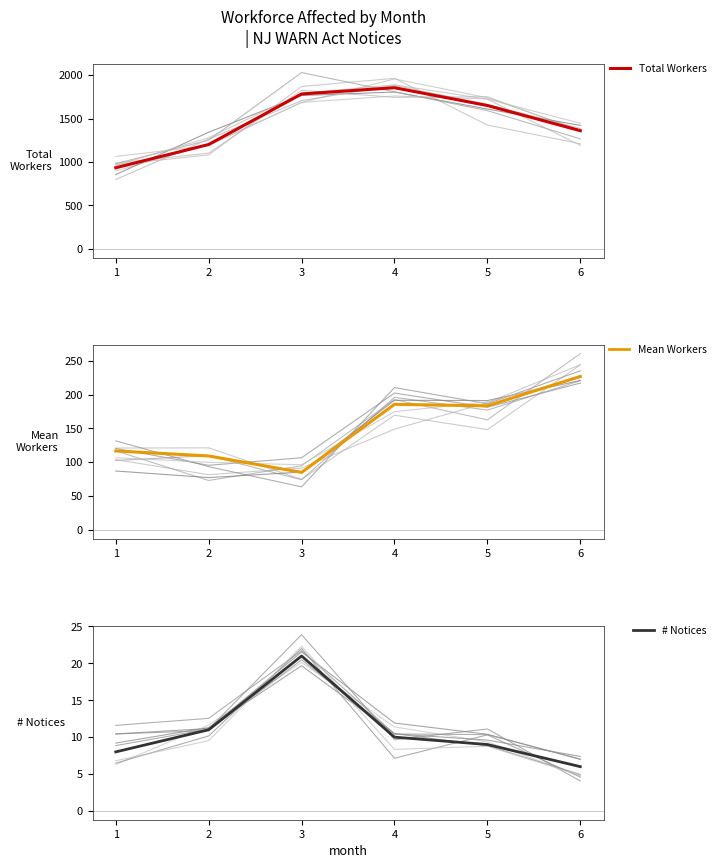

At which category does Mean Workers reach its first local valley?

3